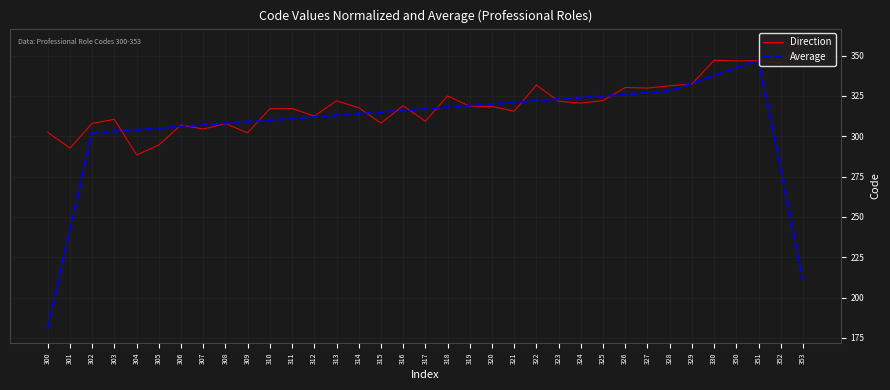

Rank the series at 325 from highest to lowest value.

Average, Direction